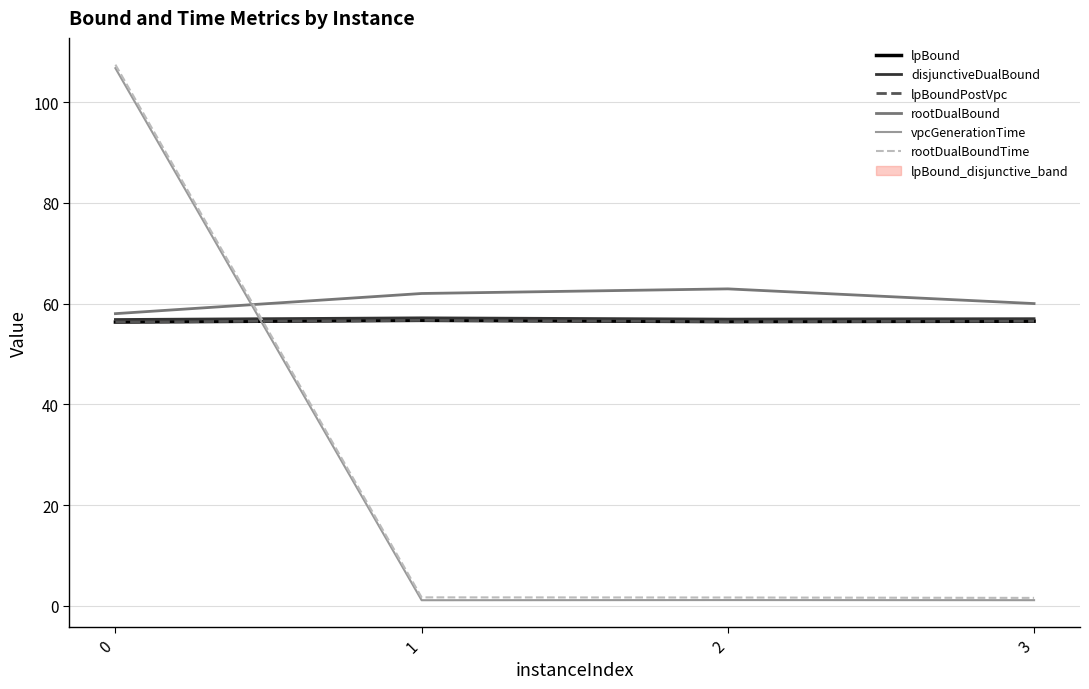

What is the greatest value displayed?

107.4